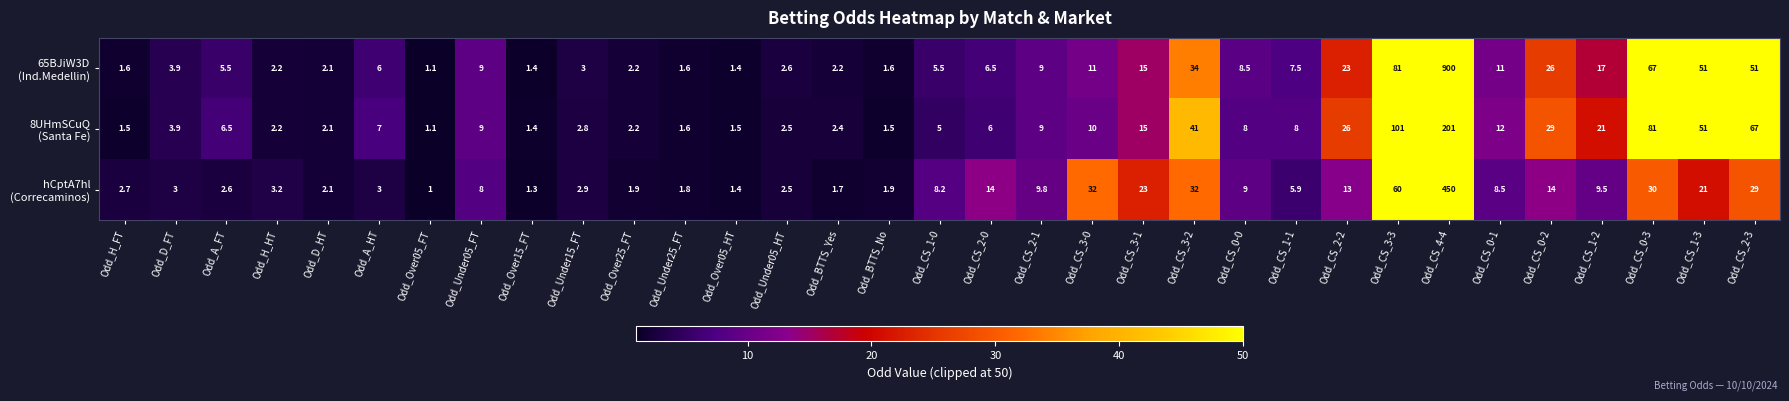

What is the total value across all series at Odd_A_HT?

16.0